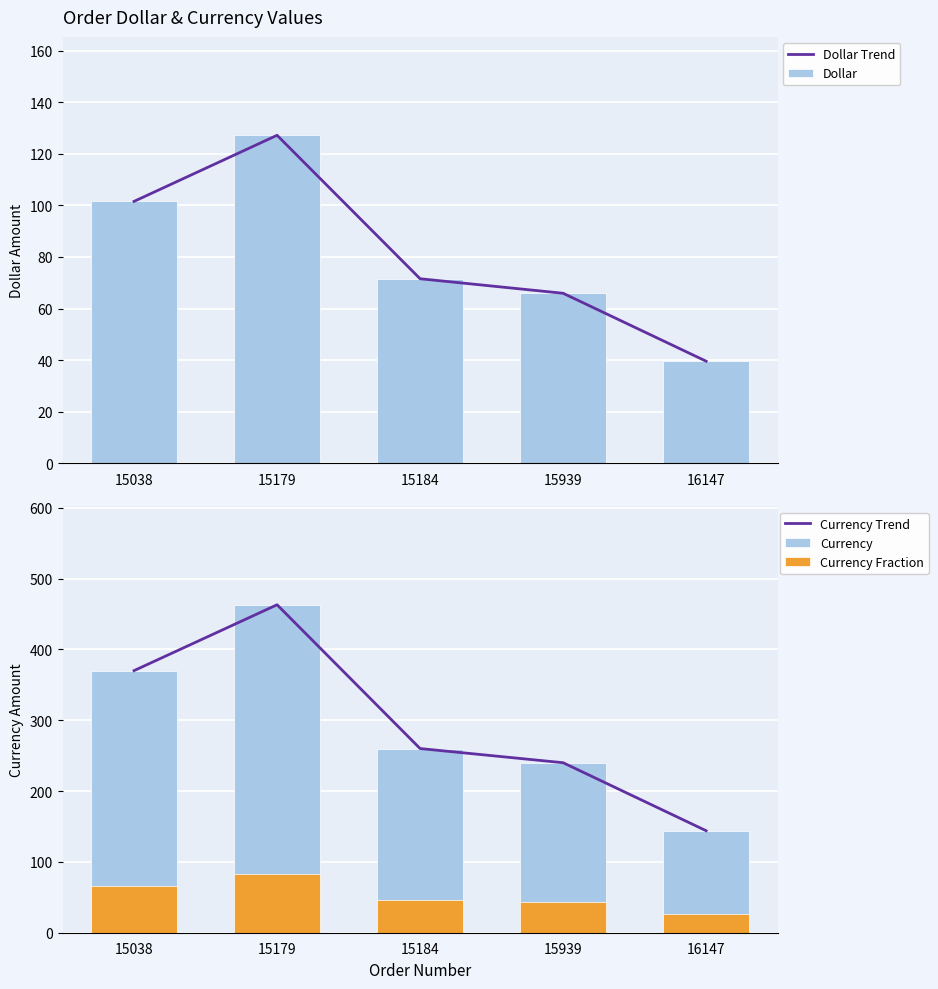

How many values in the Dollar series exceed 71?

3